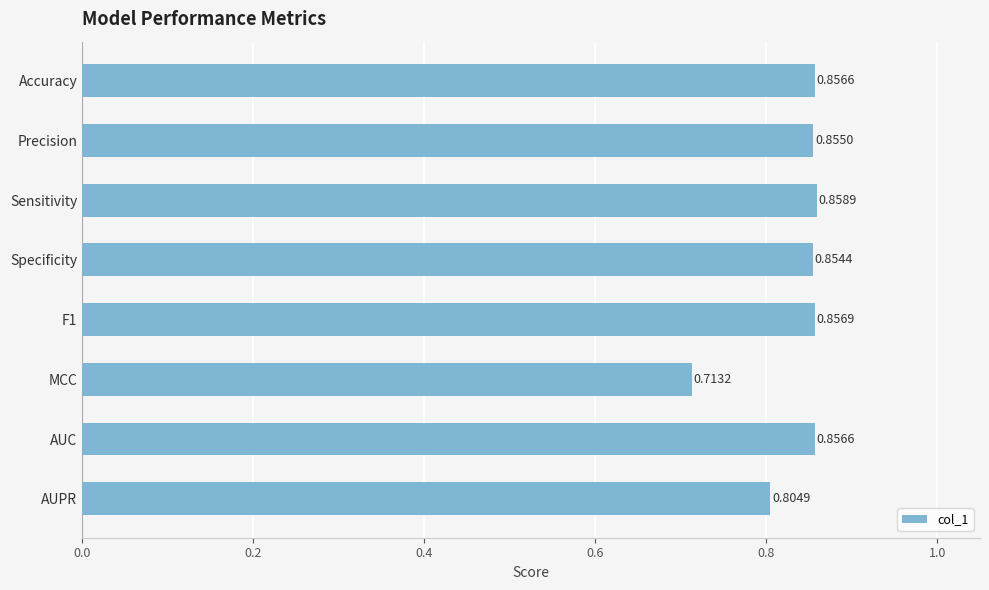

Which category has the highest value across all series?

Sensitivity